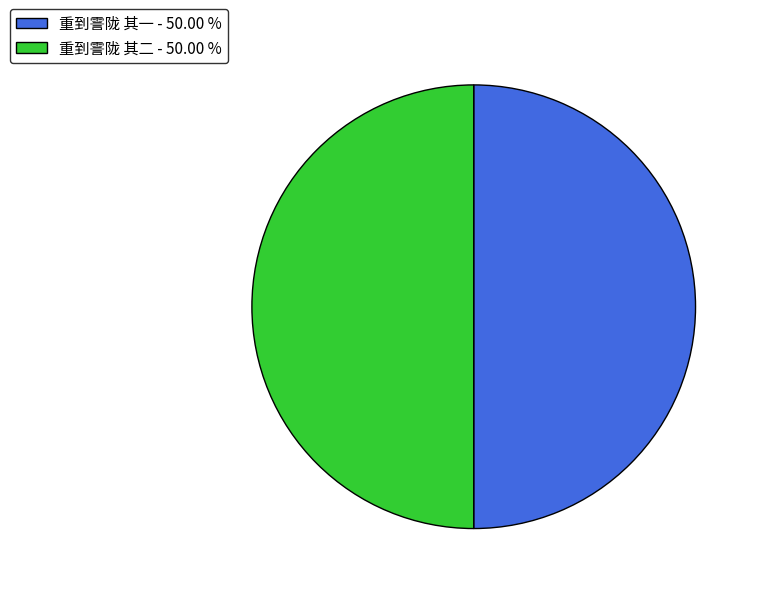

Approximately how many times larger is the value at 重到霅陇 其二 - 50.00 % compared to 重到霅陇 其一 - 50.00 %?

1.0